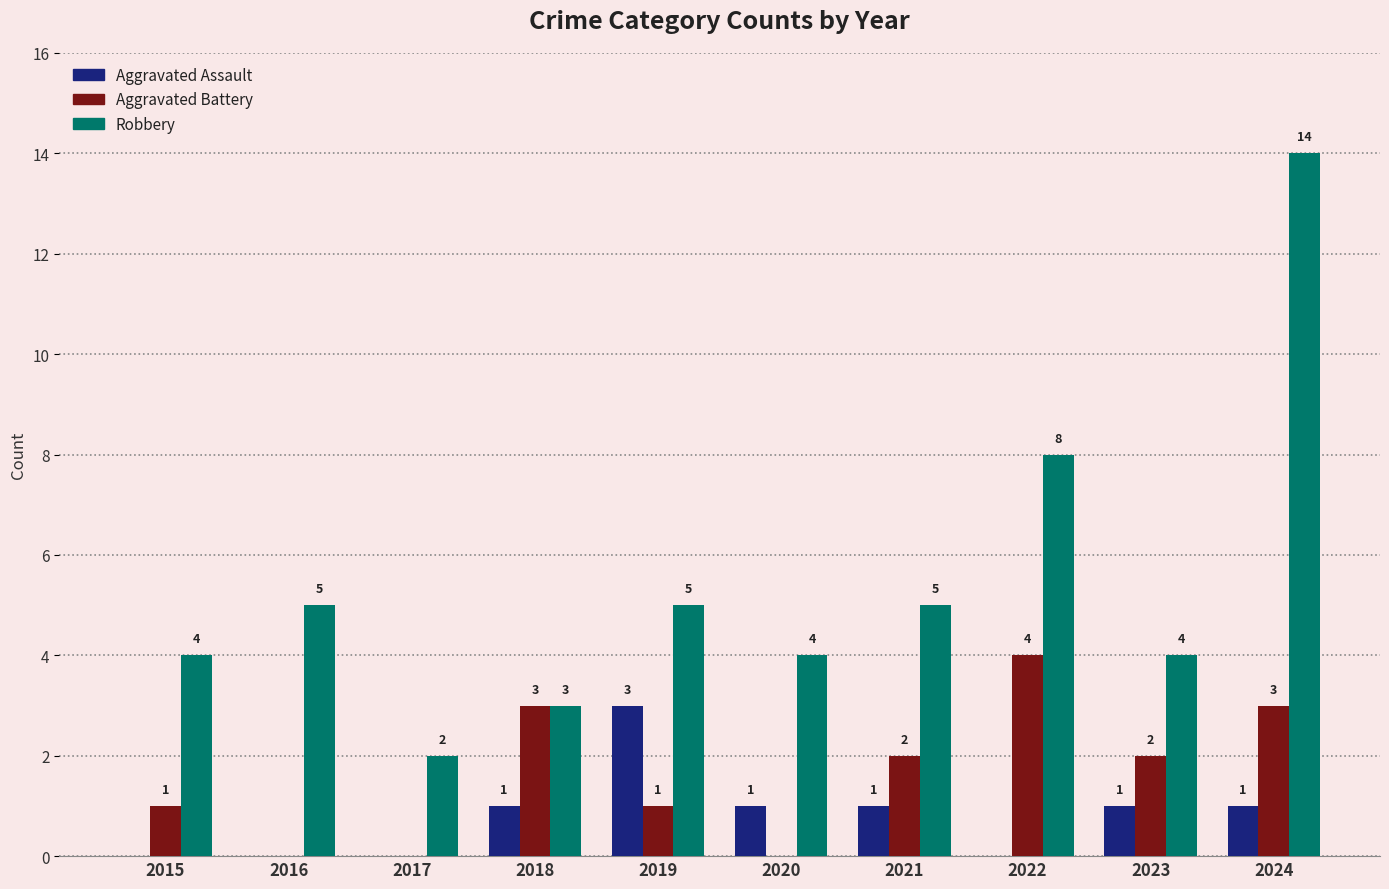

How many values in Aggravated Assault are above zero?

6